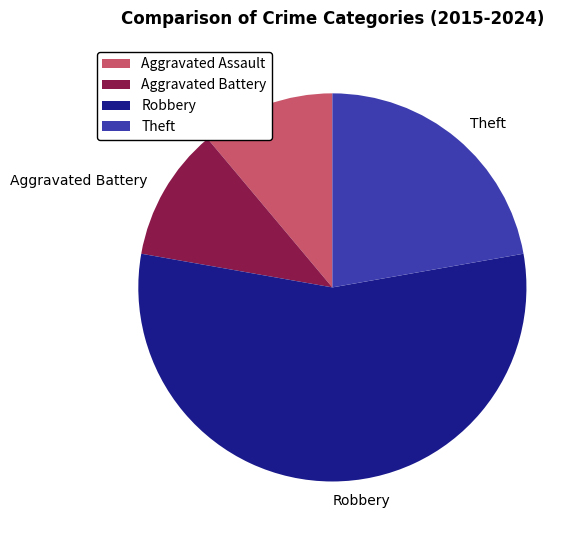

How many segments does this pie chart have?

4